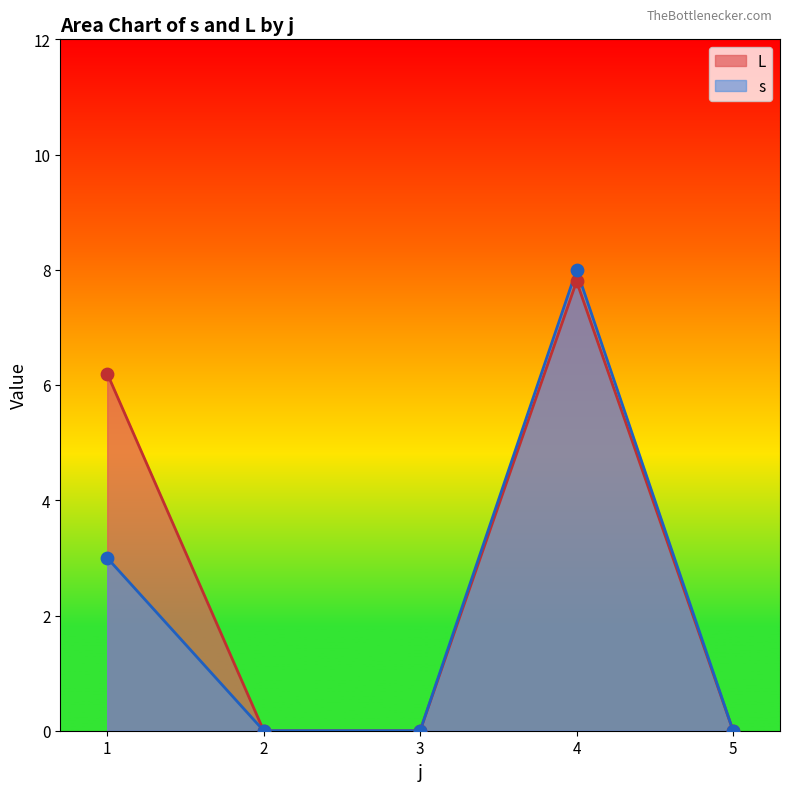

Which series has the largest total across all categories?

L